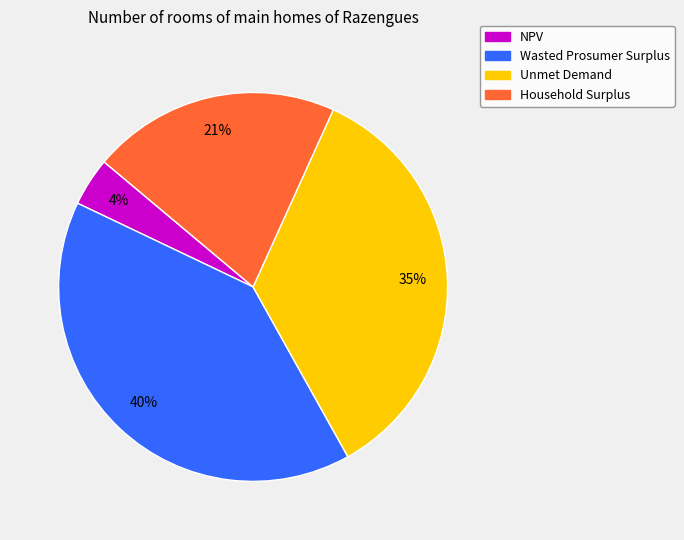

To the nearest percent, what is the difference between the largest and smallest slice percentages?

36%